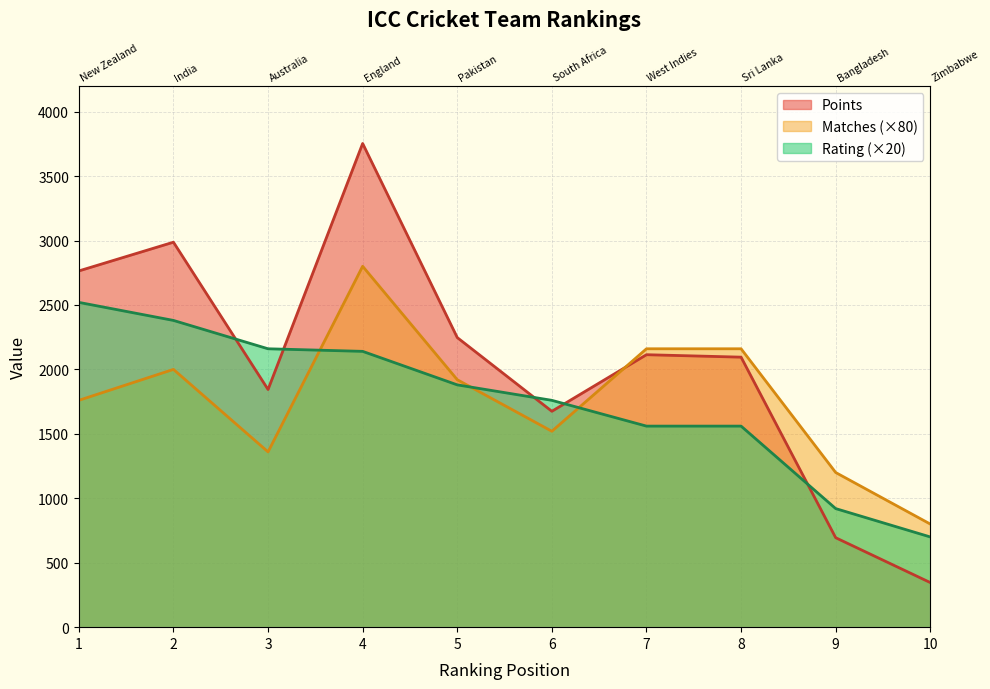

What are all the series names shown in the legend?

Points, Matches, Rating